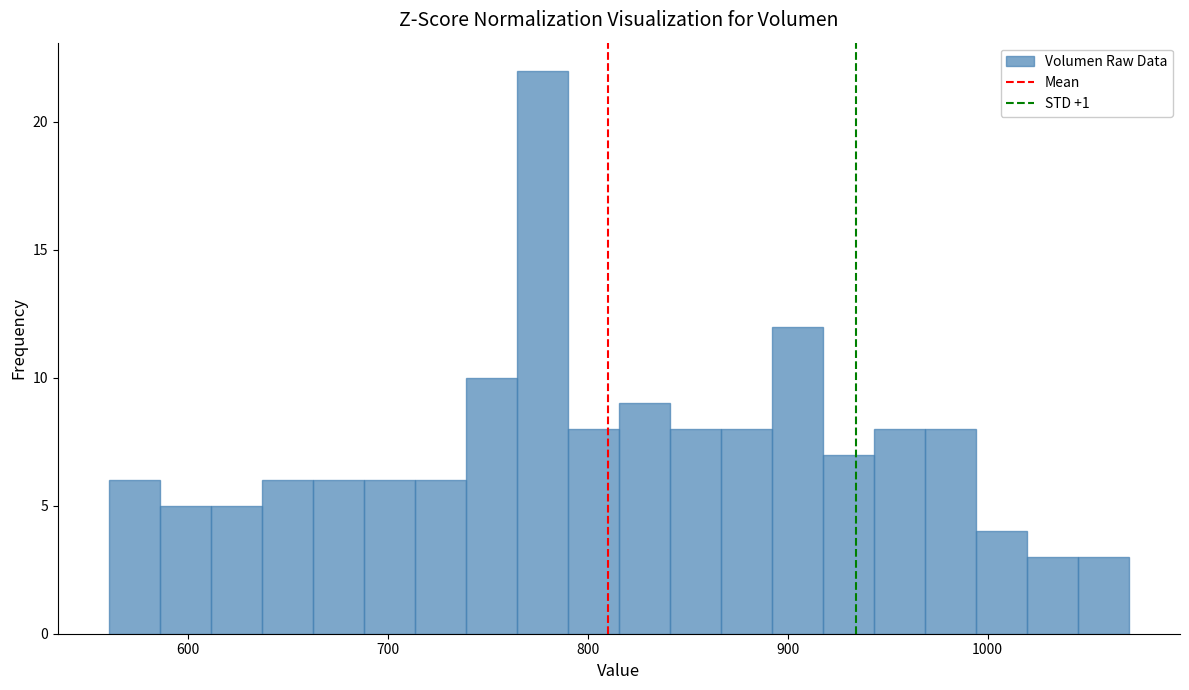

Read against the x-axis, roughly where is the centre of the tallest bar?

780